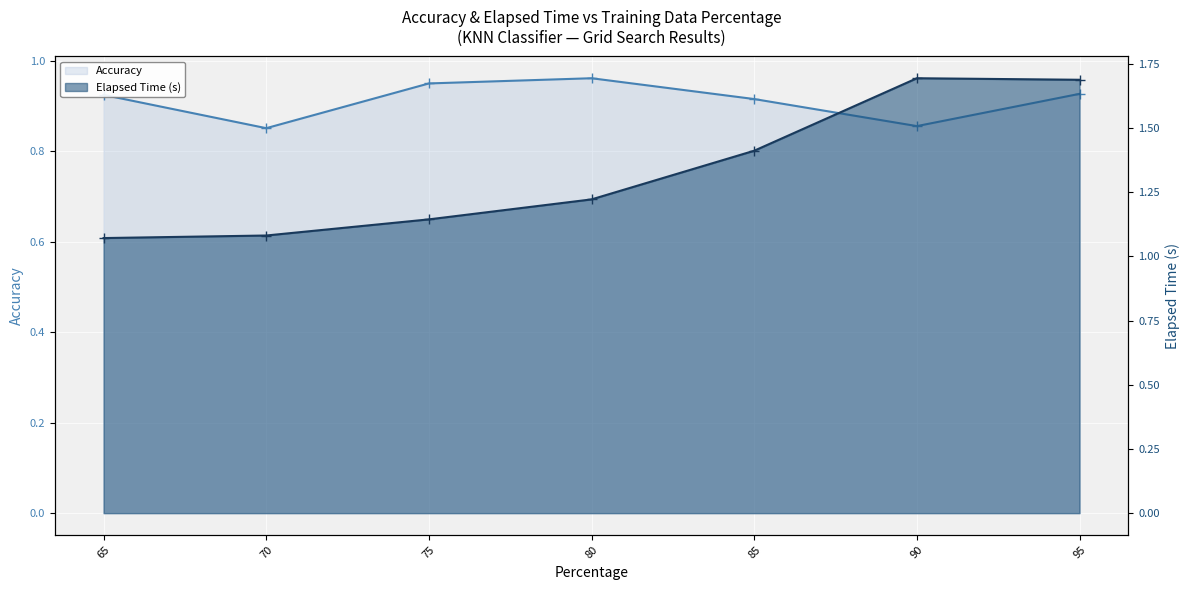

At which label is Accuracy closest to 0?

70